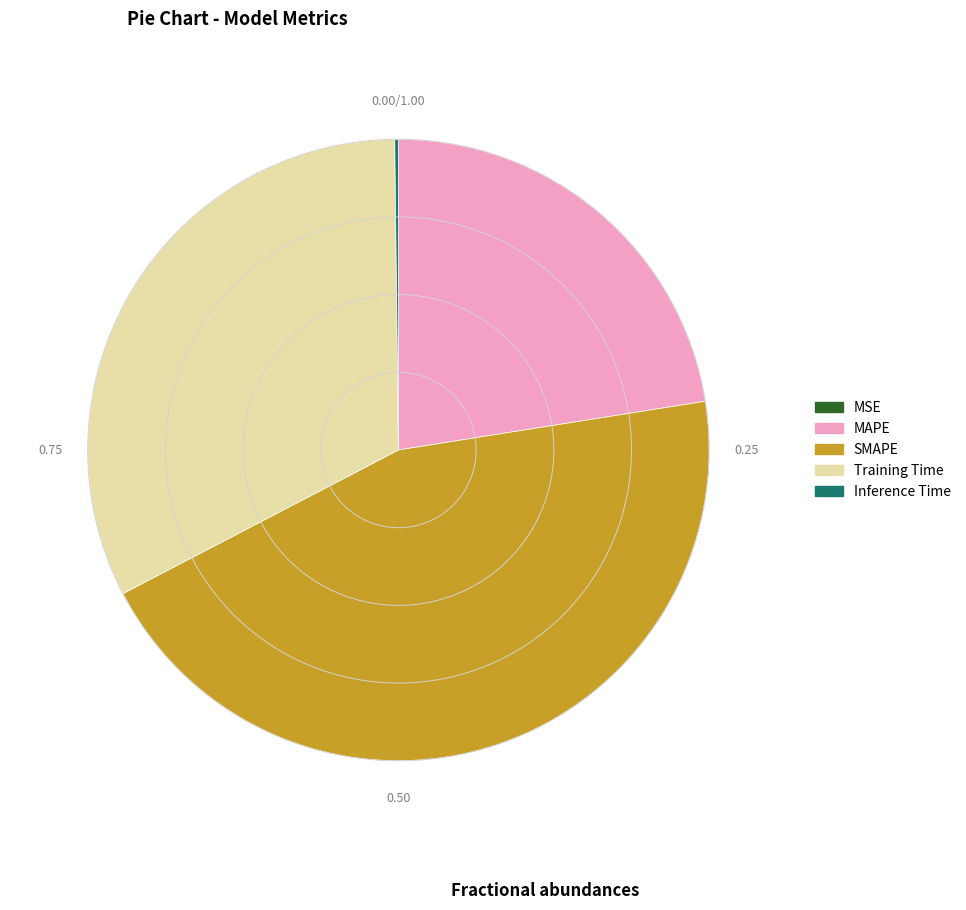

True or false: Training Time accounts for 42% of the total.

False